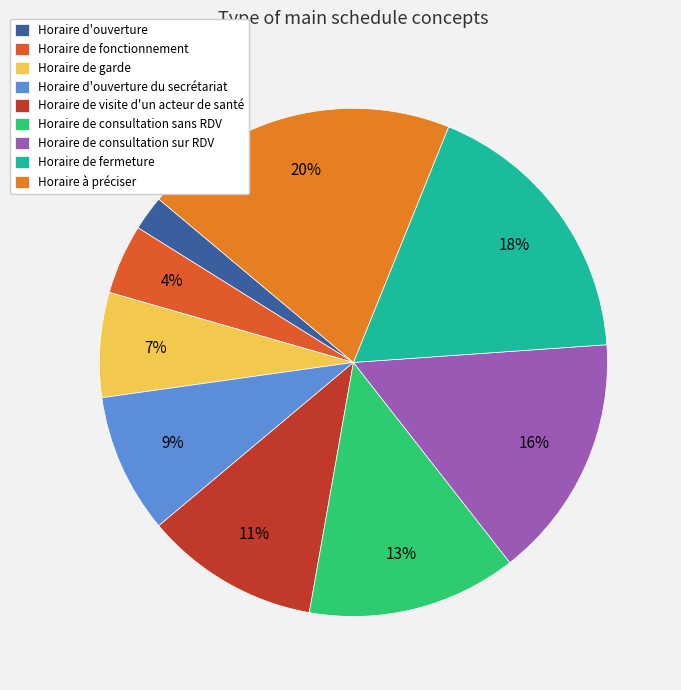

To the nearest percent, what is the difference between the largest and smallest slice percentages?

18%